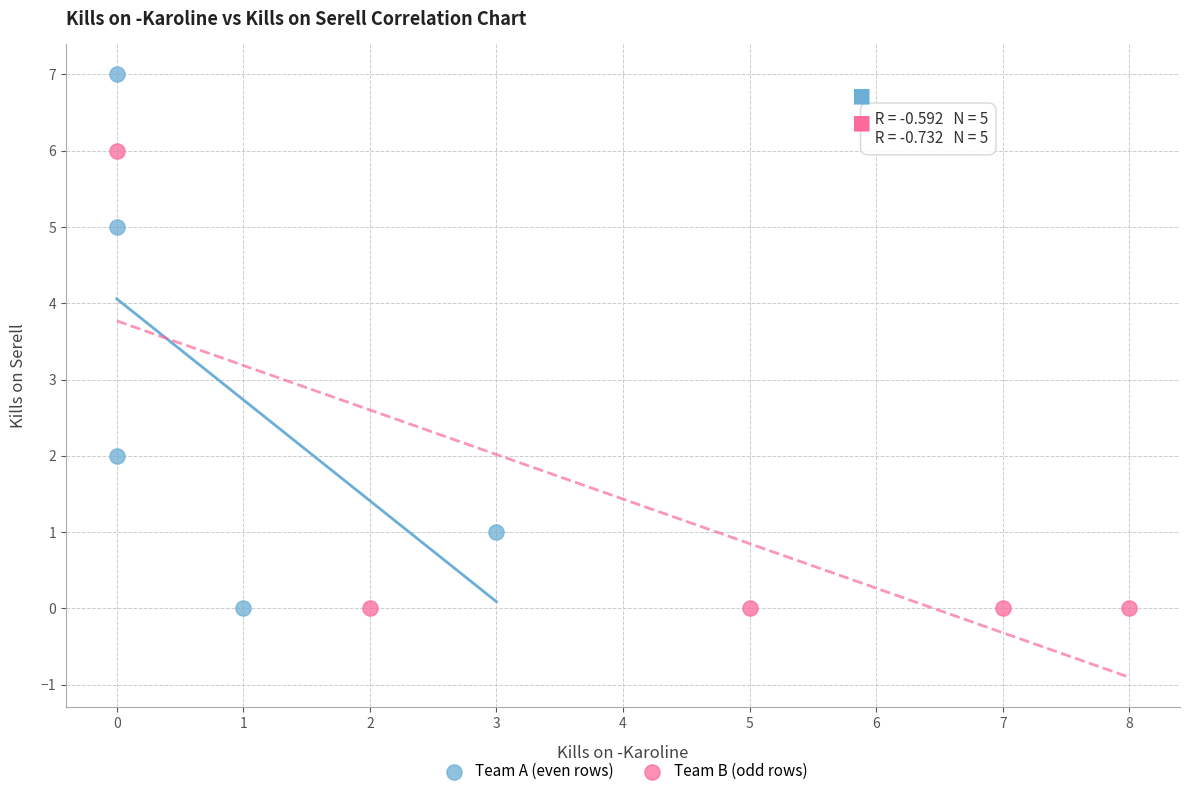

Which series contains the highest Y value?

Team A (even rows)